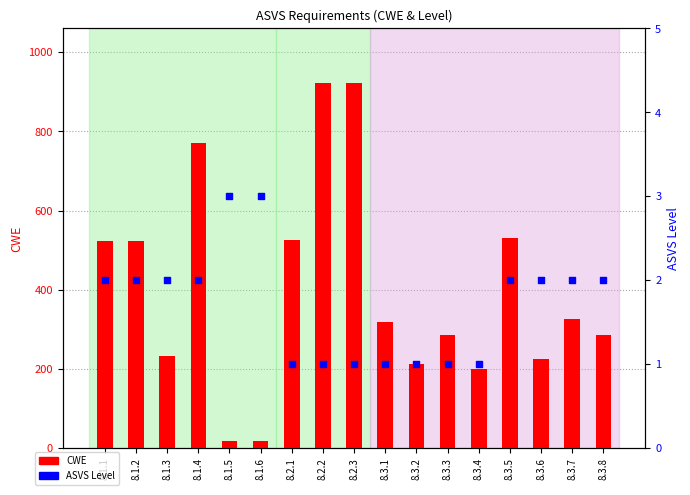

Is the value of CWE at 8.1.4 greater than the value of ASVS Level at 8.3.8?

Yes